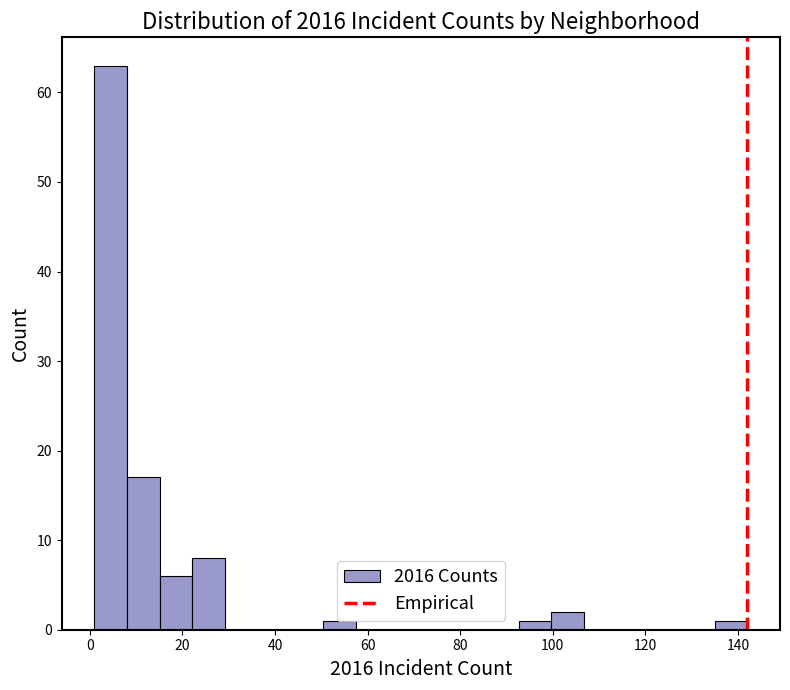

Read against the x-axis, roughly where is the centre of the tallest bar?

4